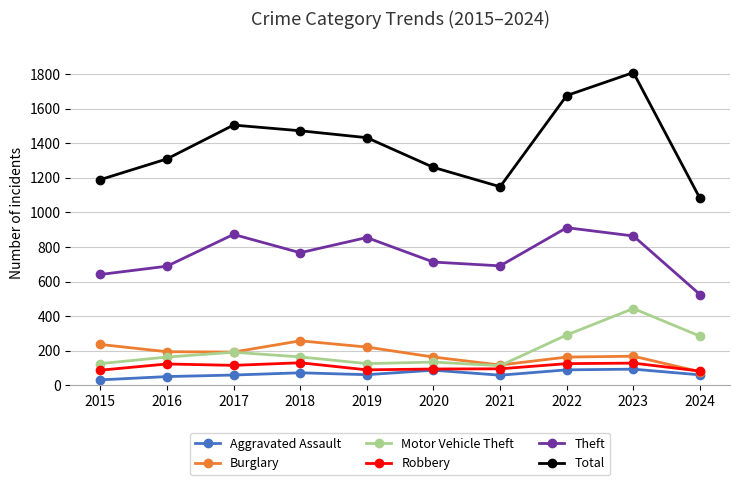

What is the total value across all series at 2023?

3507